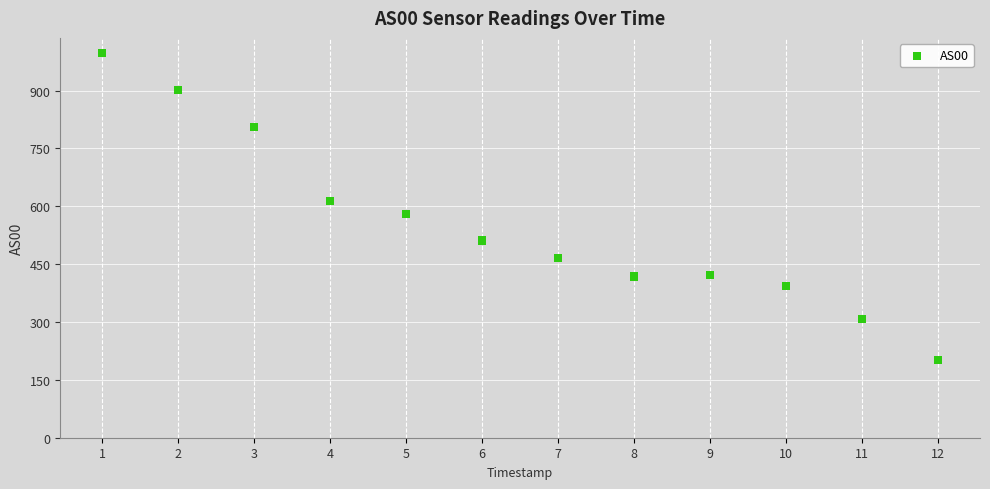

What is the range of Y values (max minus min)?

795